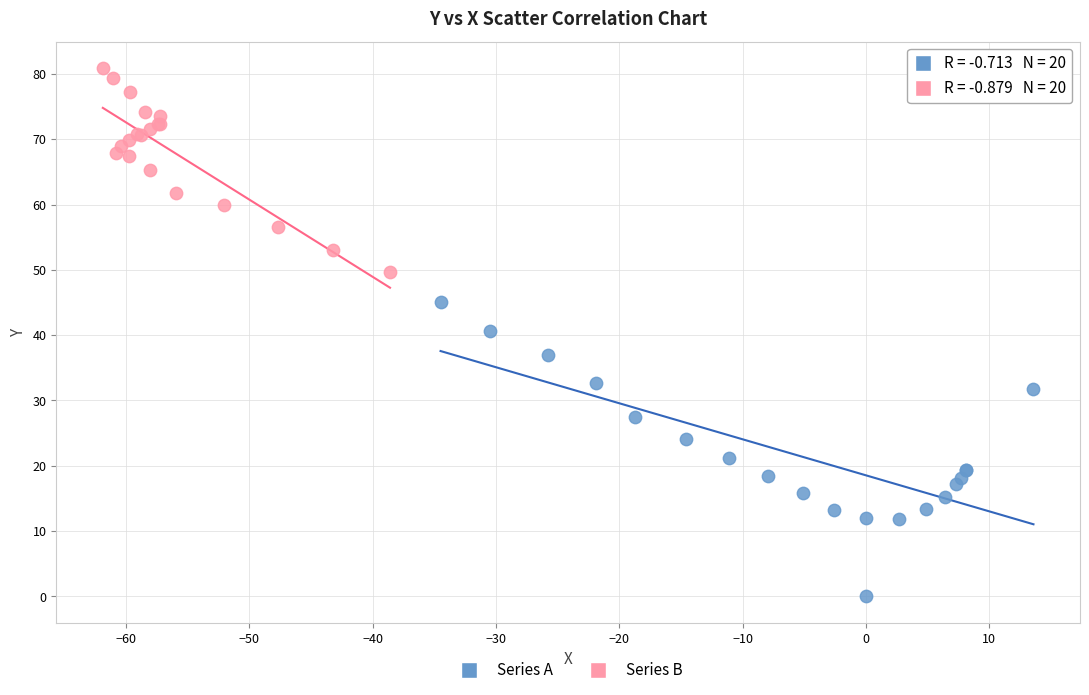

What are all the series names shown in the legend?

Series A, Series B